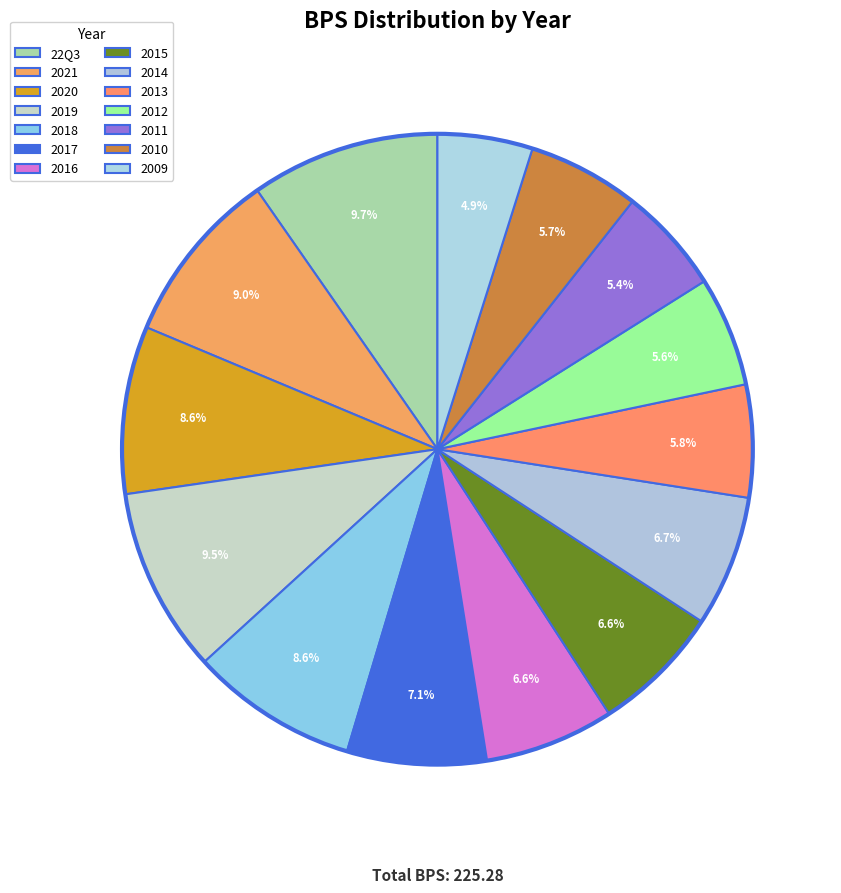

Rank the categories by value from lowest to highest.

2009, 2011, 2012, 2010, 2013, 2016, 2015, 2014, 2017, 2018, 2020, 2021, 2019, 22Q3